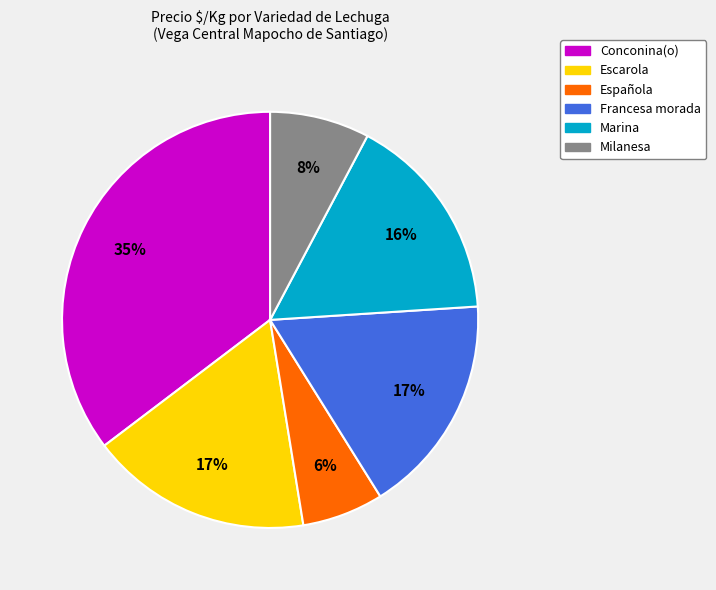

Is there any slice that represents more than half of the pie?

No